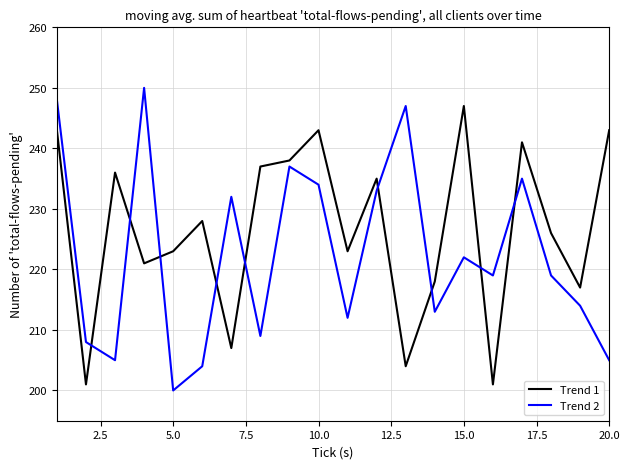

What are all the series names shown in the legend?

Trend 1, Trend 2